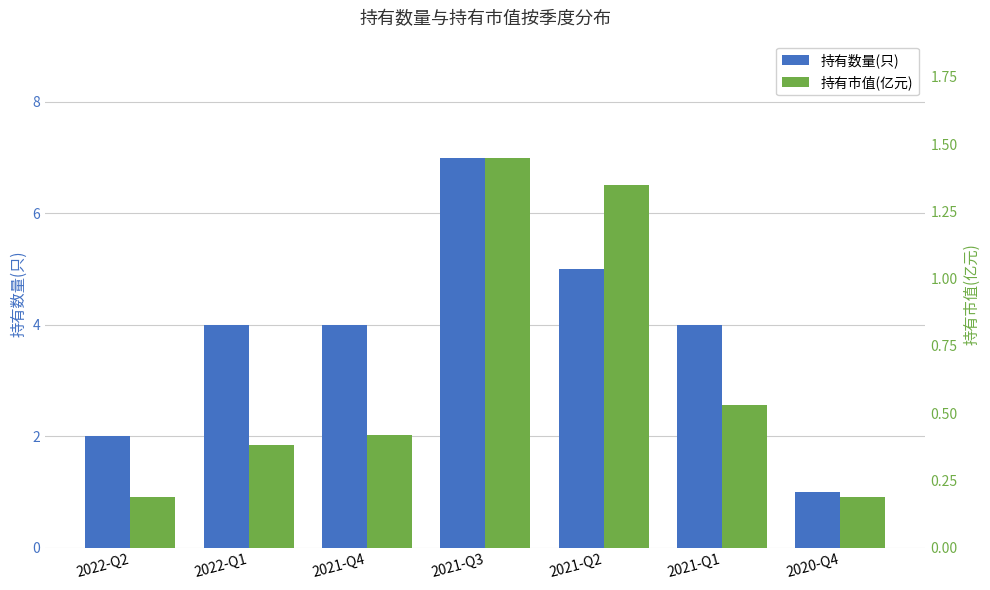

At which label is 持有市值(亿元) closest to 0?

2022-Q2